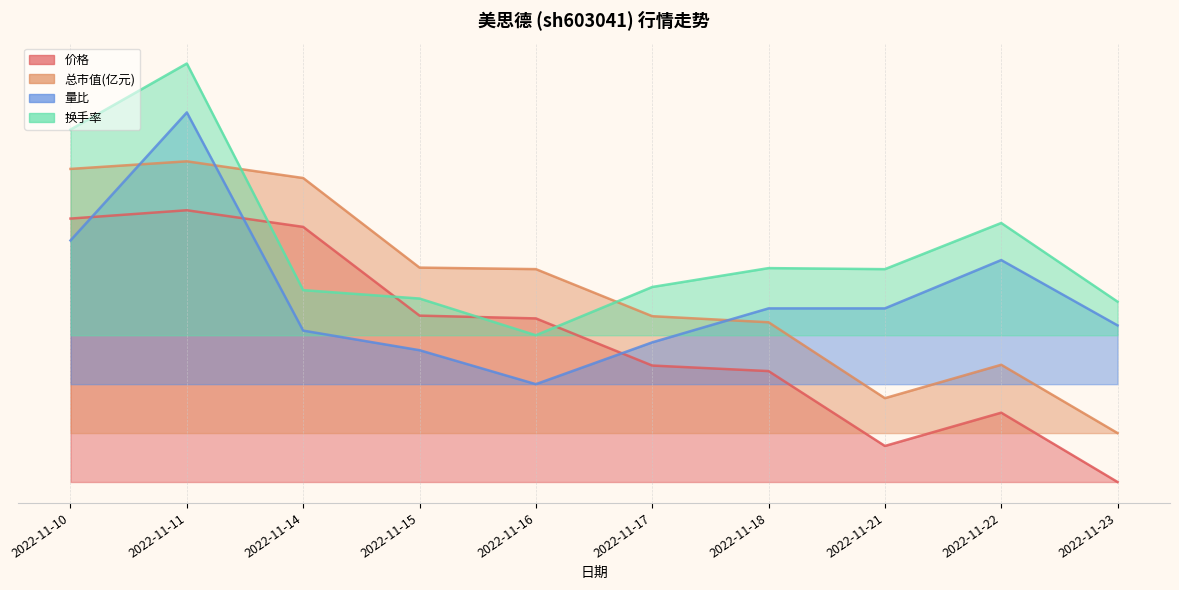

Count the number of categories in the chart.

10